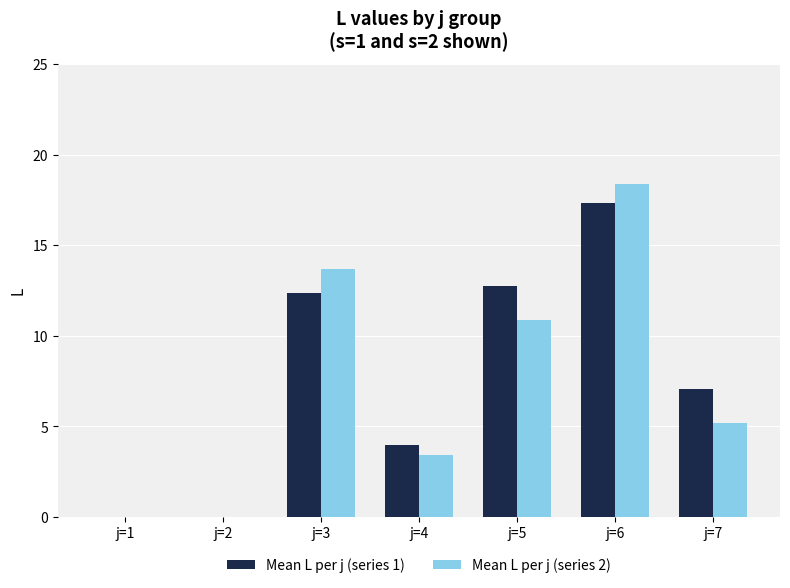

Which series changed the most between j=1 and j=3?

Mean L per j (series 2)